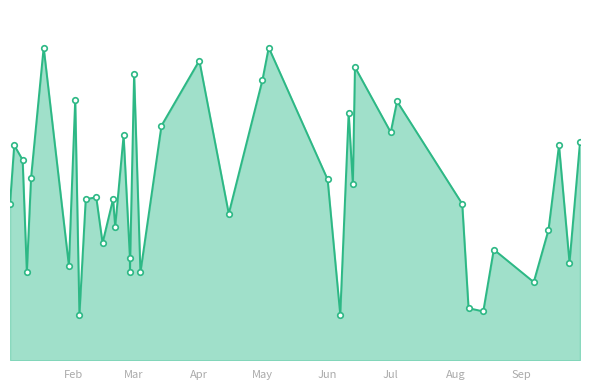

Which label corresponds to the largest value in the chart?

2016-01-18